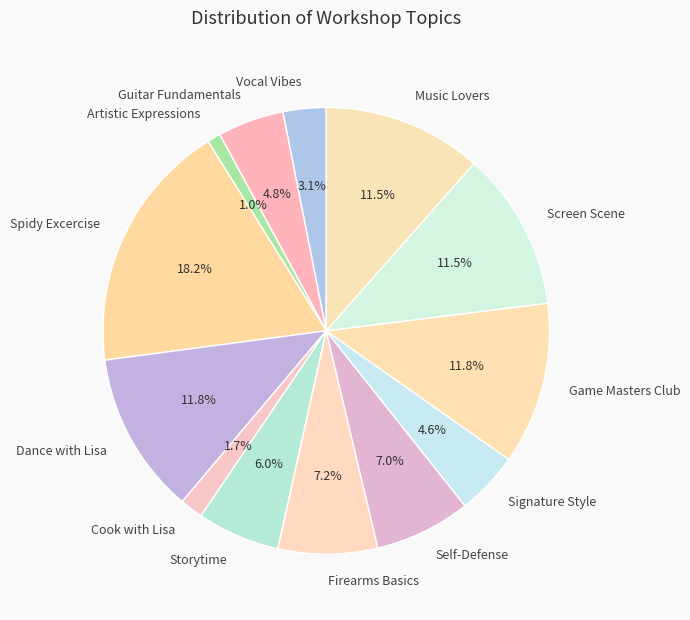

Does Spidy Excercise represent more than half of the total?

No